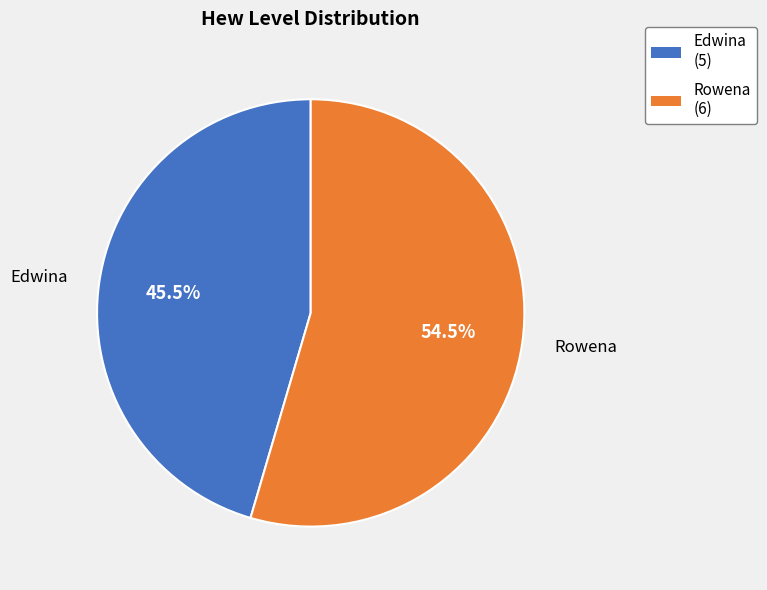

To the nearest percent, what is the difference between the Rowena and Edwina slice percentages?

9%